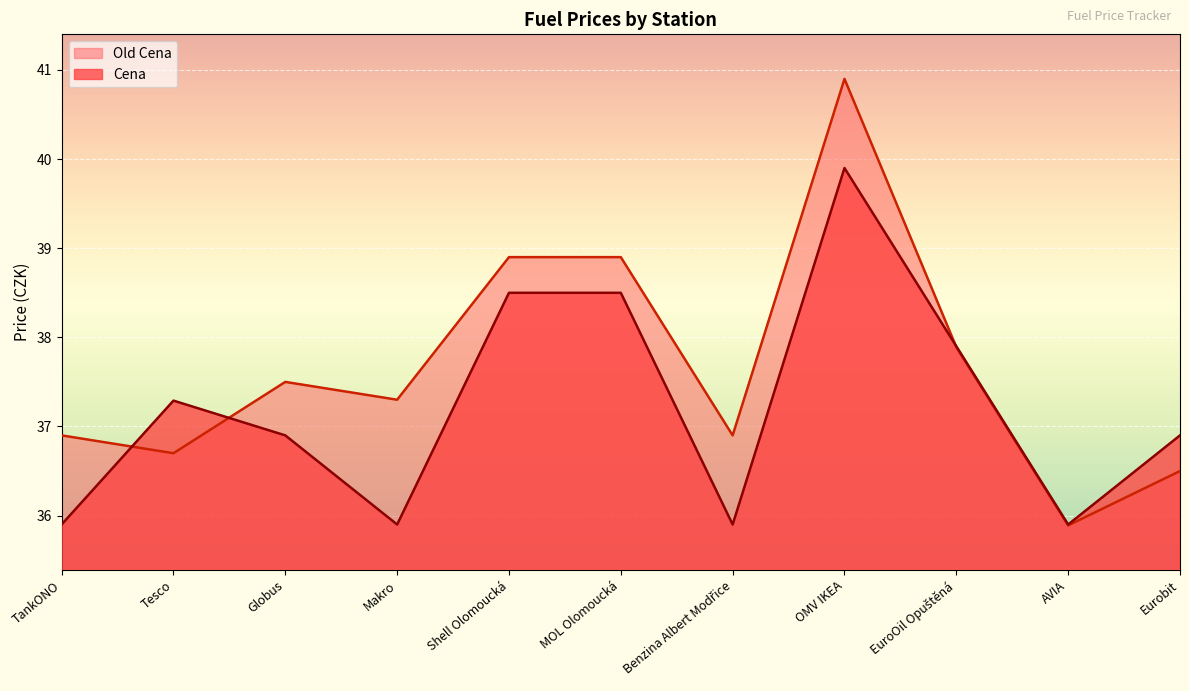

What are all the series names shown in the legend?

Old Cena, Cena